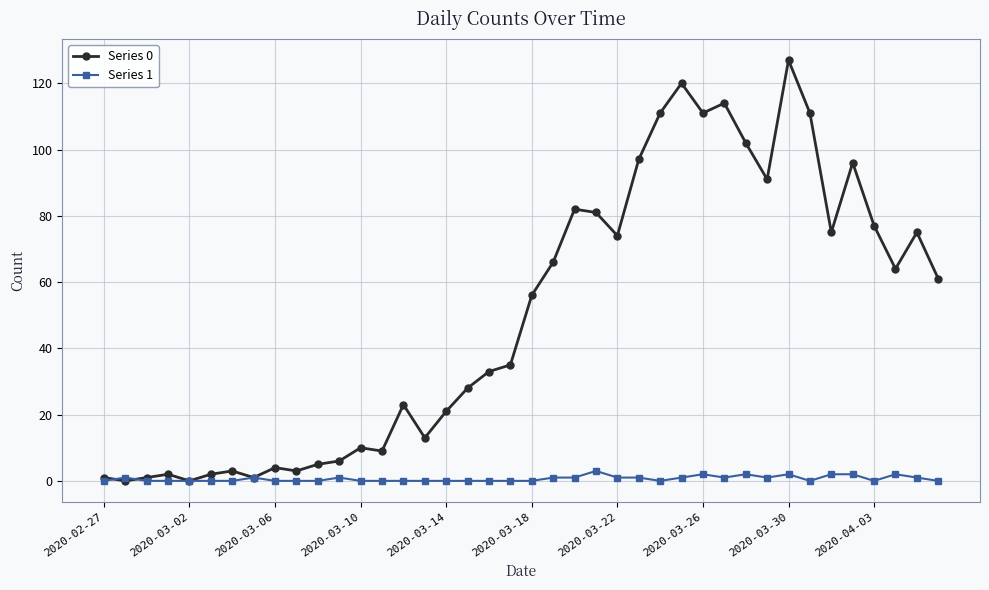

Which series has the widest spread of values?

Series 0